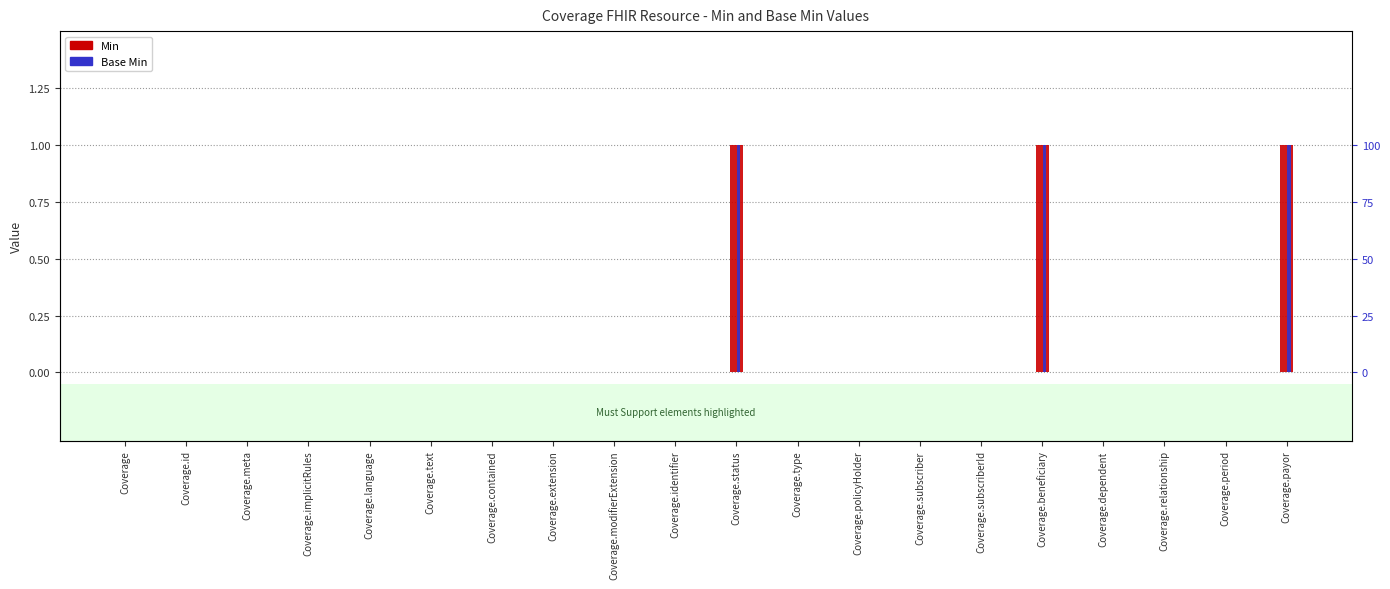

Rank the series at Coverage.contained from highest to lowest value.

Min, Base Min